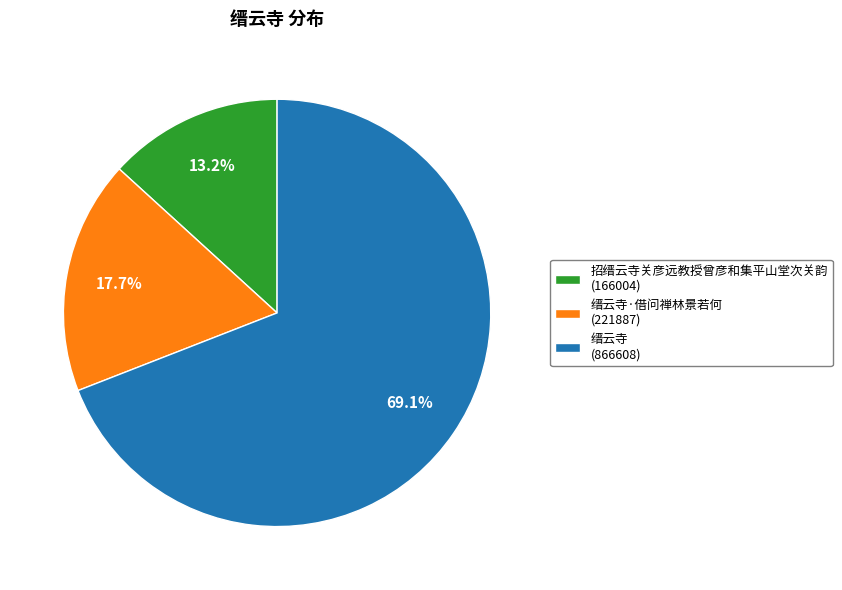

Rank the categories by value from lowest to highest.

招缙云寺关彦远教授曾彦和集平山堂次关韵 (166004), 缙云寺·借问禅林景若何 (221887), 缙云寺 (866608)